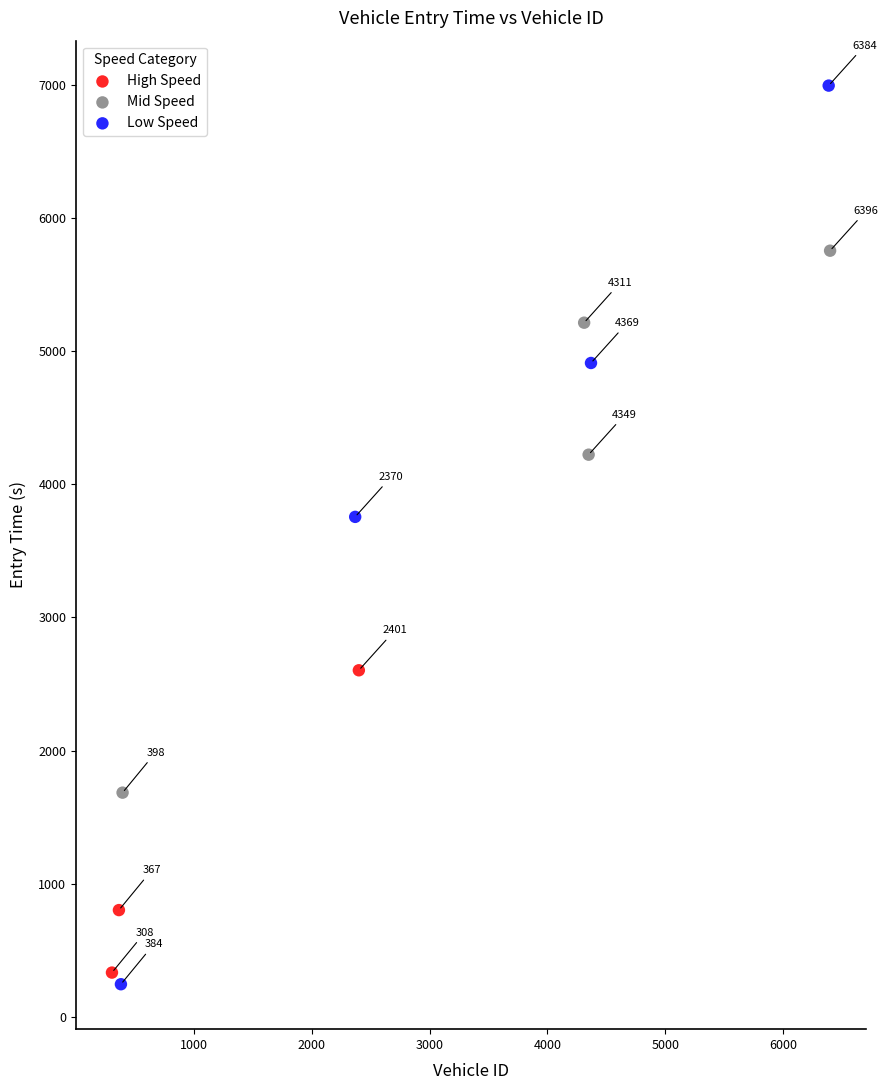

Which series contains the lowest Y value?

Low Speed